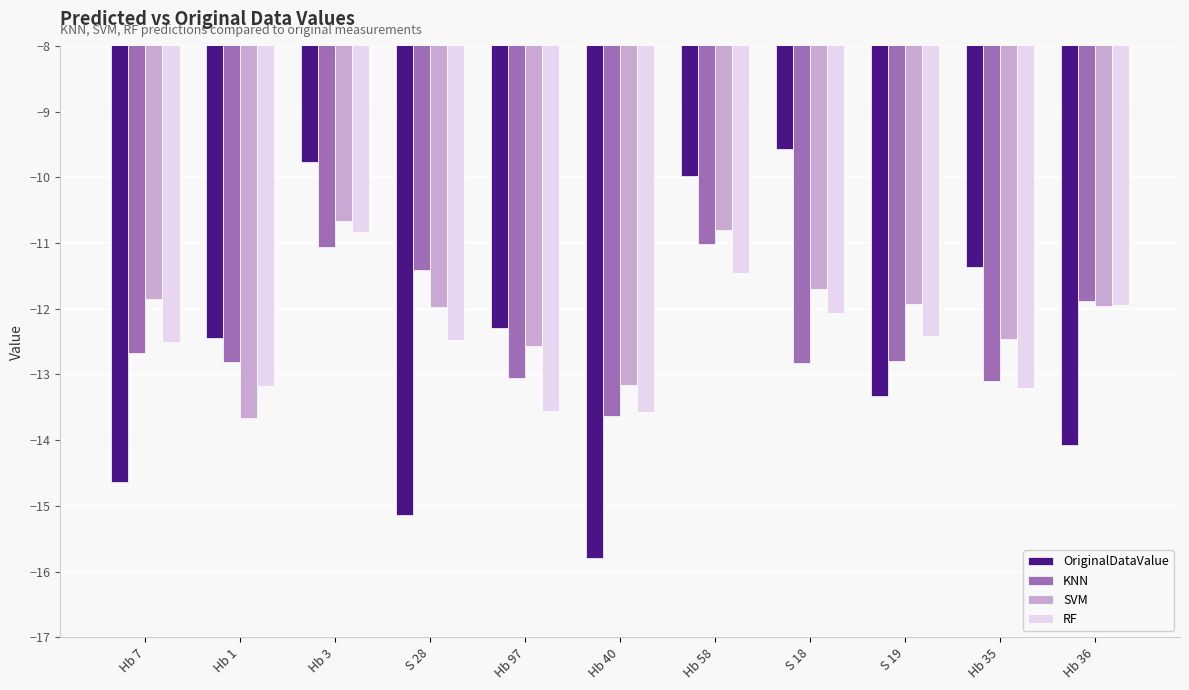

At which category is the sum across all series the highest?

Hb 3